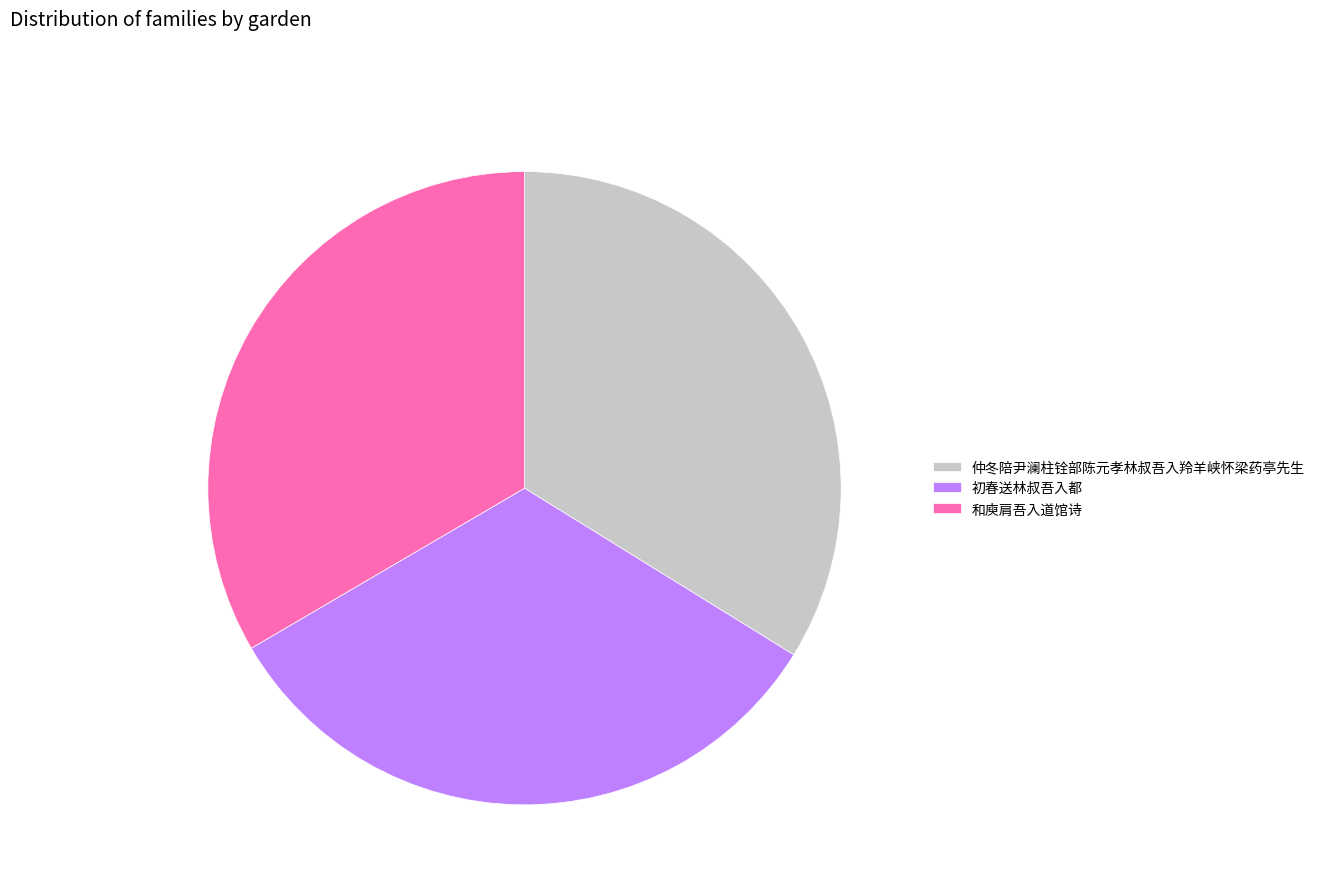

Between 和庾肩吾入道馆诗 and 初春送林叔吾入都, which is larger?

和庾肩吾入道馆诗